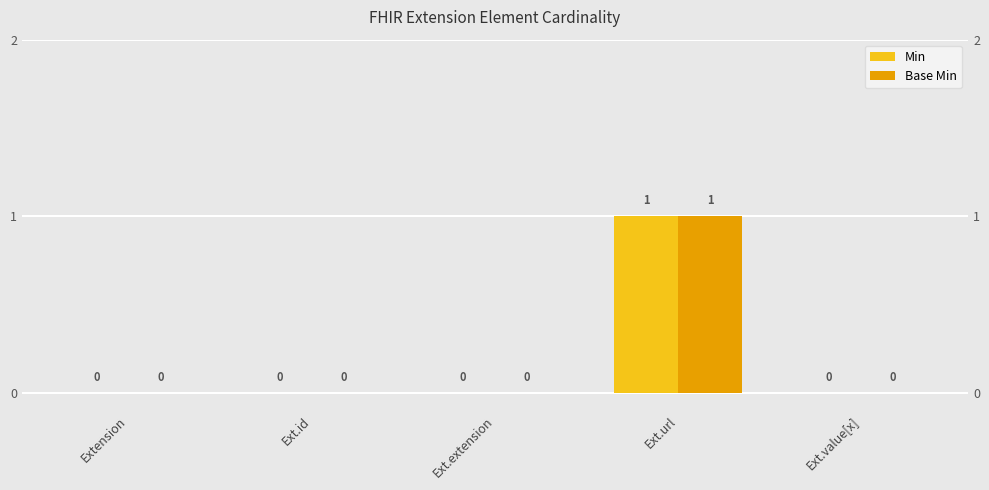

Rank the series by their maximum value, from highest to lowest.

Min, Base Min